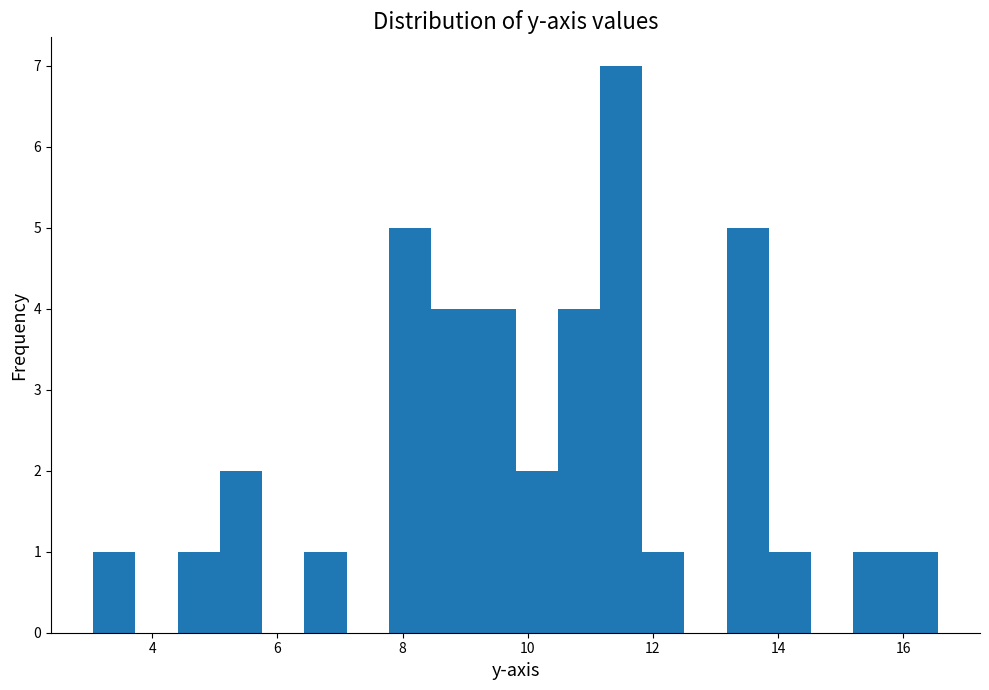

Around what value on the x-axis is the tallest bar? Give the approximate position of its centre, as read against the axis.

11.4